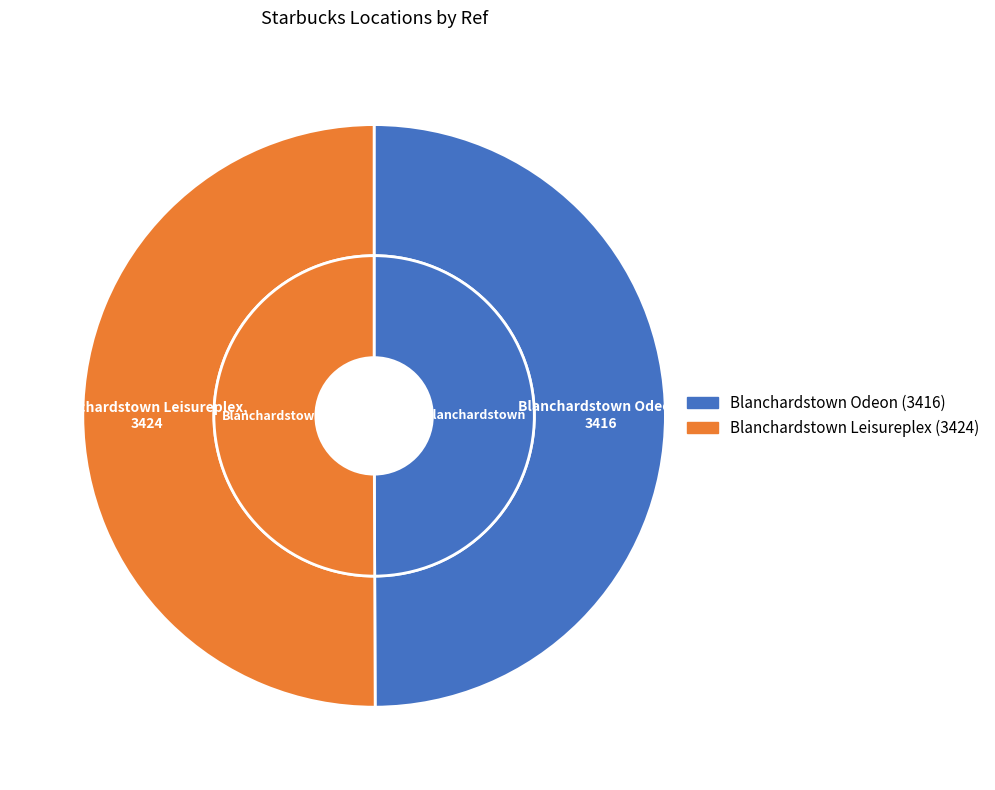

What is the change in value from Blanchardstown Odeon to Blanchardstown Leisureplex?

+8